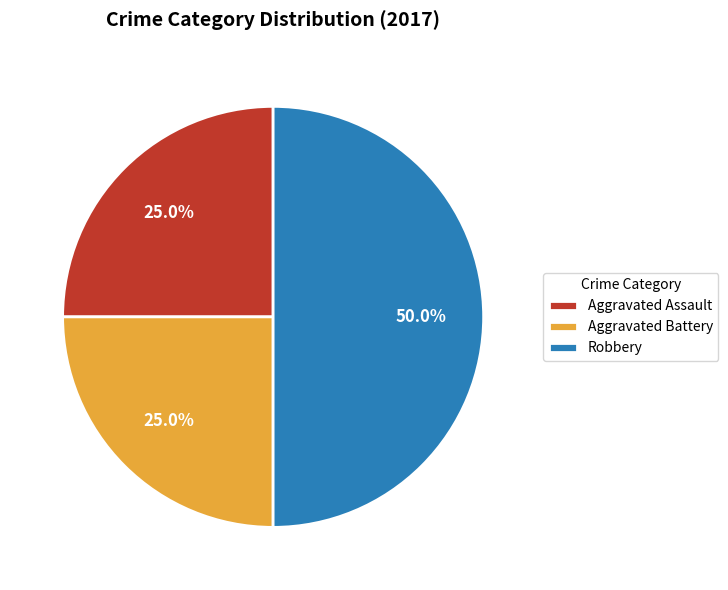

What portion of the pie excludes Aggravated Battery?

75.0%